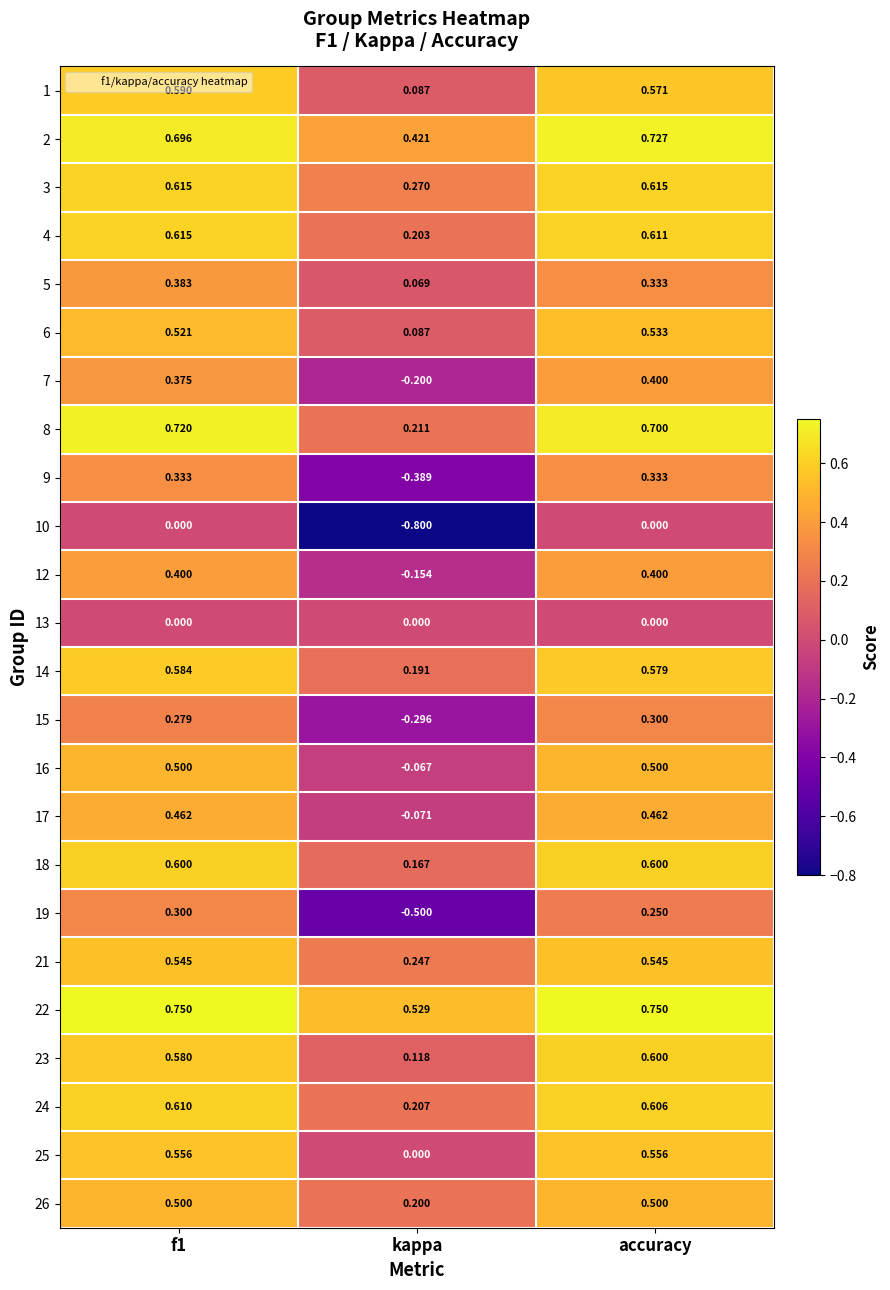

What is the total value across all series at accuracy?

11.5